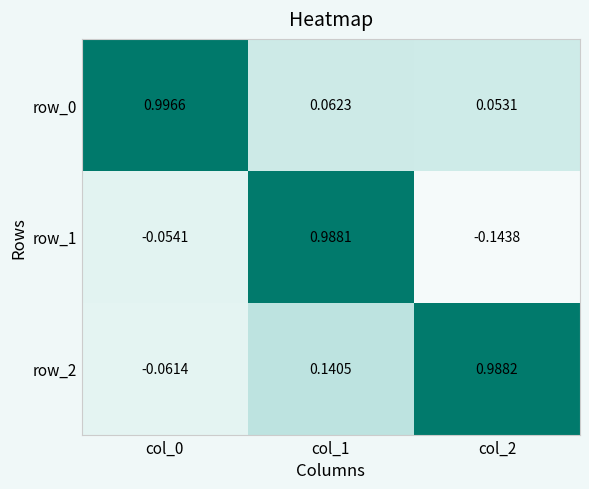

Rank the series at col_2 from lowest to highest value.

row_1, row_0, row_2